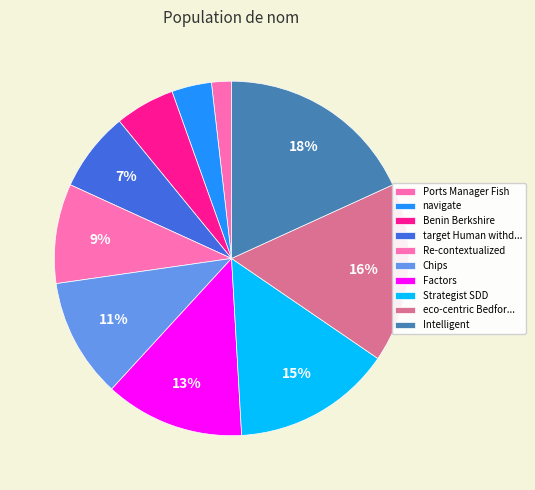

How many slices are in this pie chart?

10